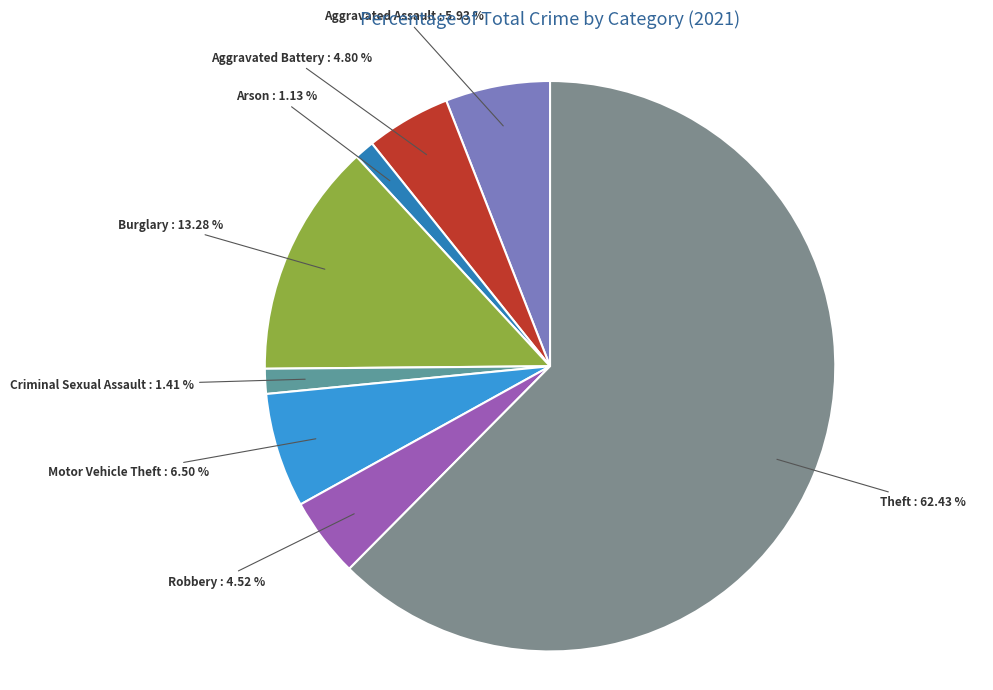

Is Theft the majority of the pie?

Yes